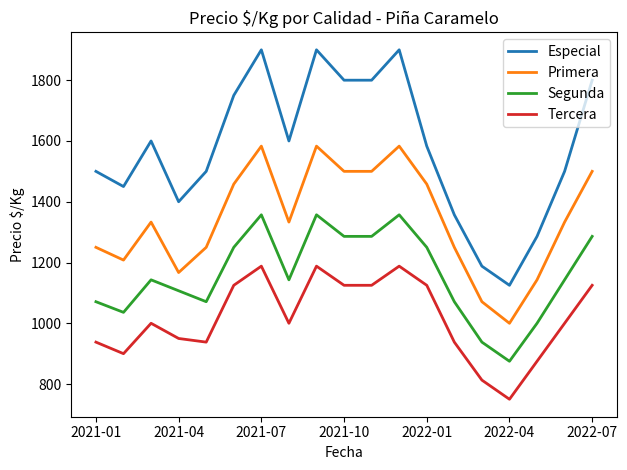

True or false: Especial and Primera cross at least once.

False